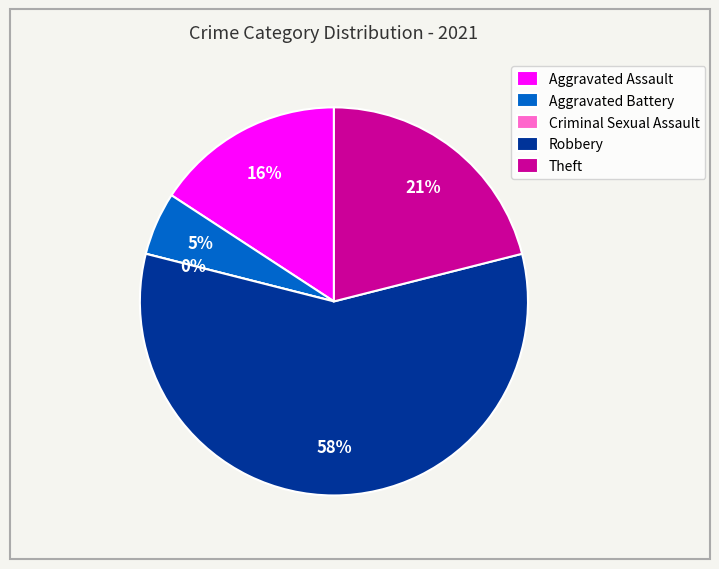

To the nearest percent, what is the difference between the largest and smallest slice percentages?

58%